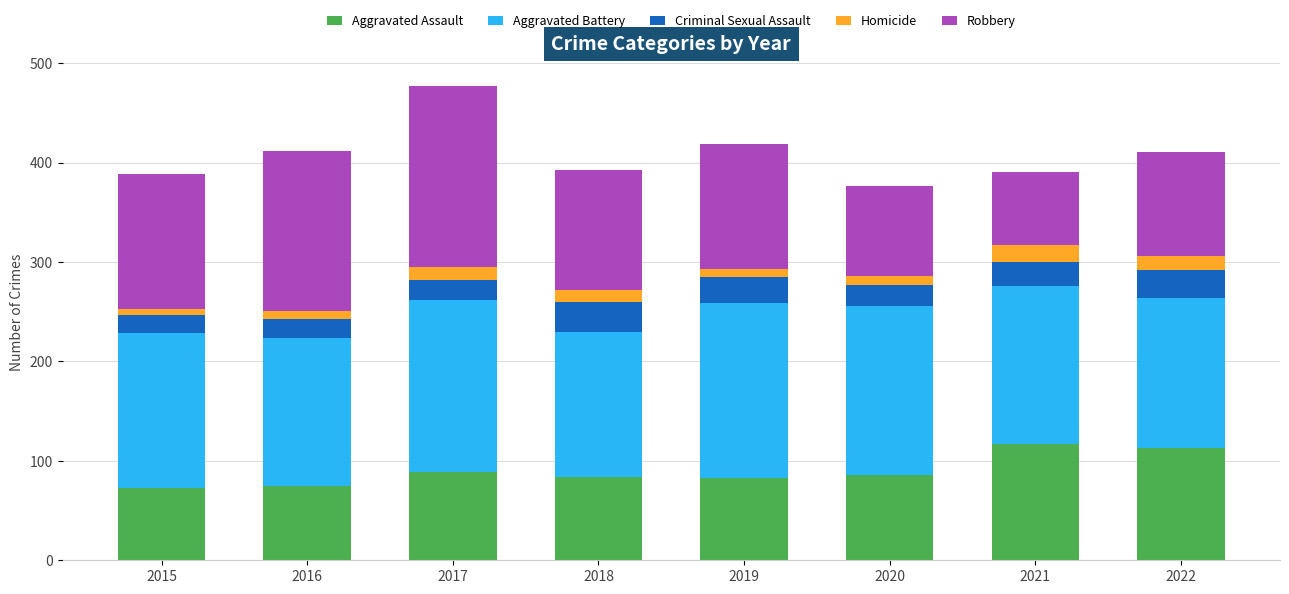

What is the lowest value of the Aggravated Assault series?

73